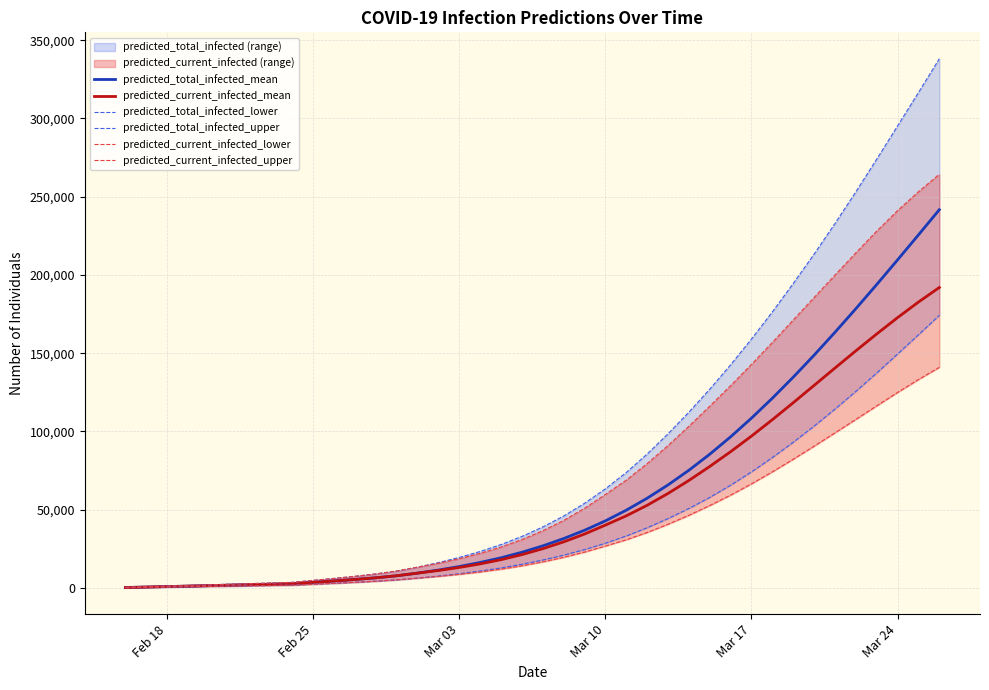

What is the difference between the maximum and second lowest values in the predicted_total_infected_upper series?

337325